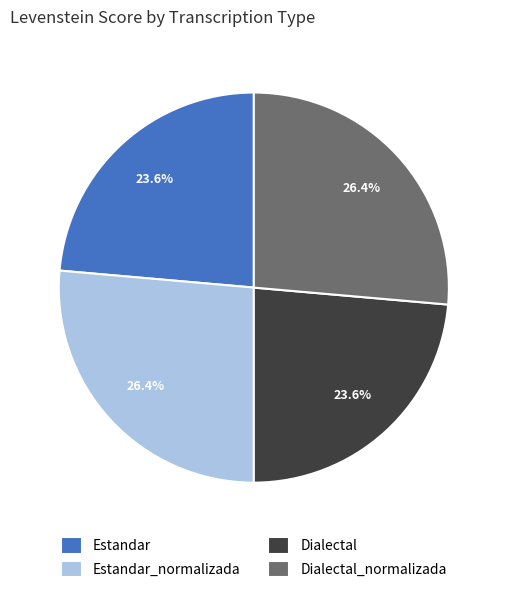

Combined, what portion of the pie is Dialectal_normalizada and Estandar_normalizada?

52.8%